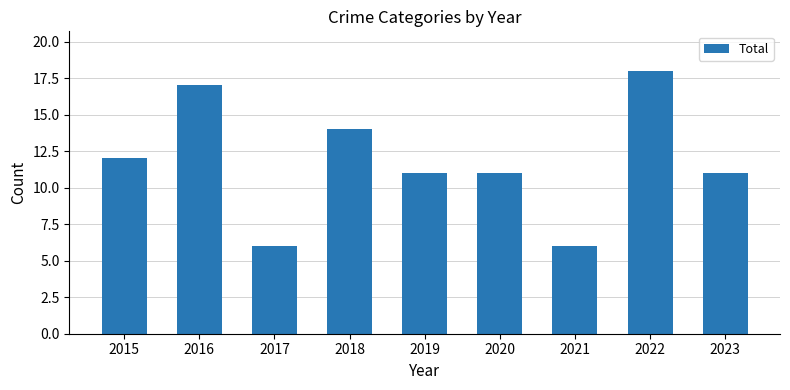

What is the value of the 3rd bar from the left?

6